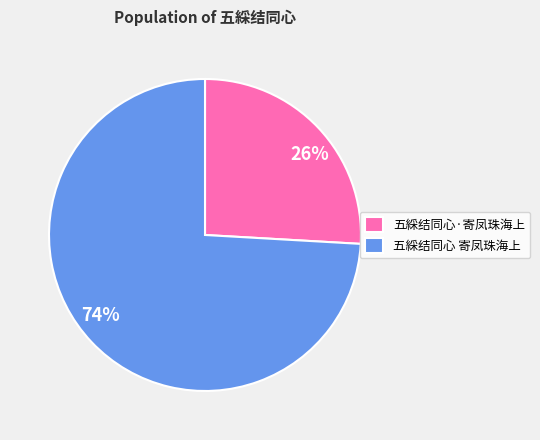

Which category has the smallest portion of the pie?

五綵结同心·寄凤珠海上